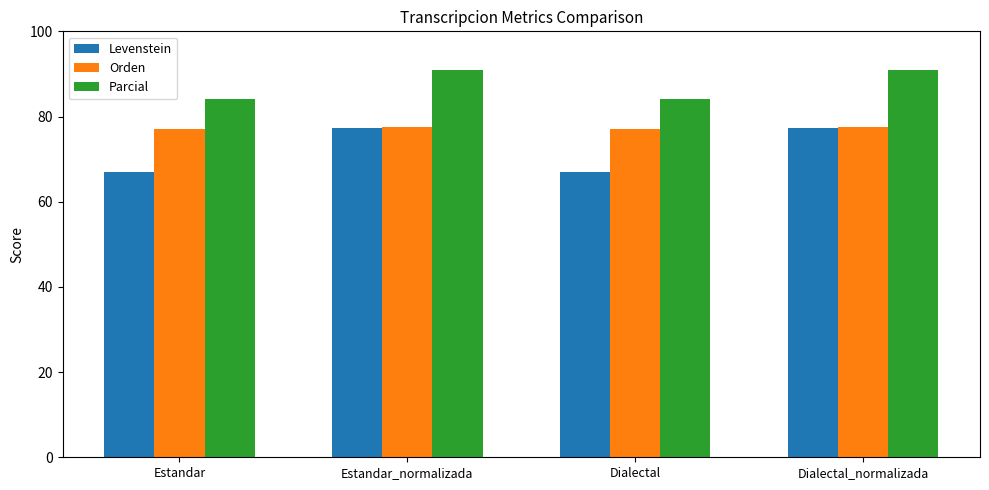

How many data points does each series have?

4